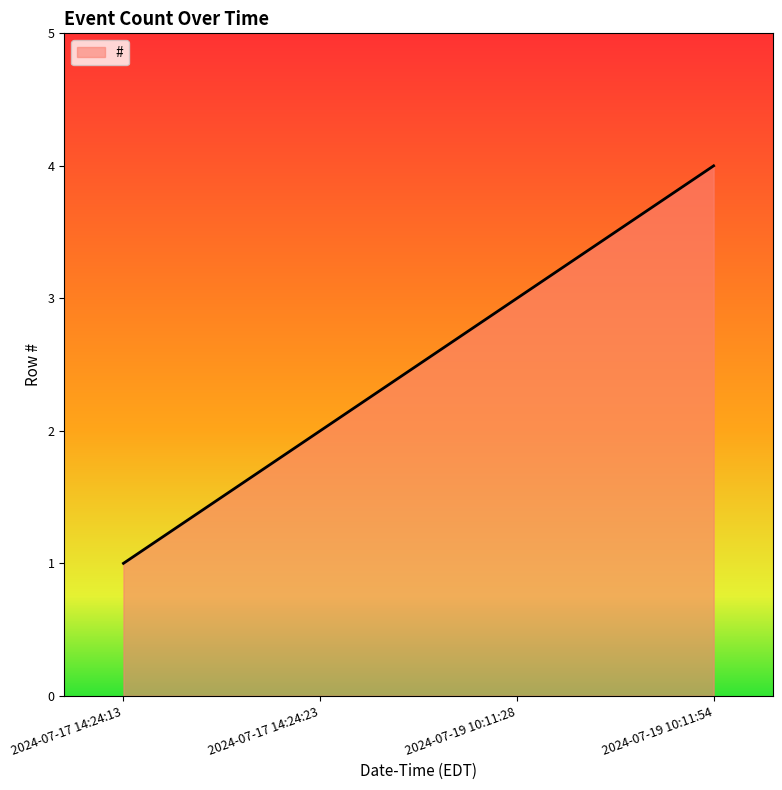

What is the approximate value at 2024-07-17 14:24:13?

1